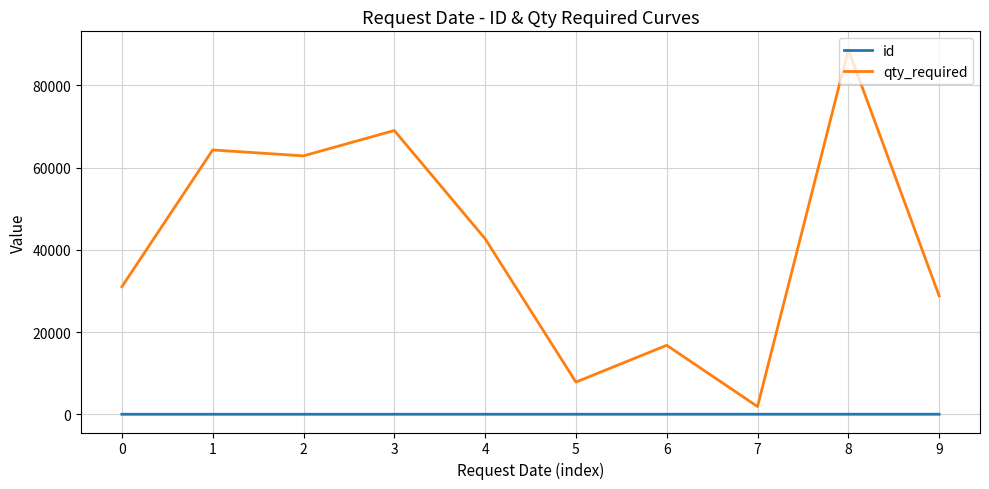

Is this an area chart (filled region under the line)?

No